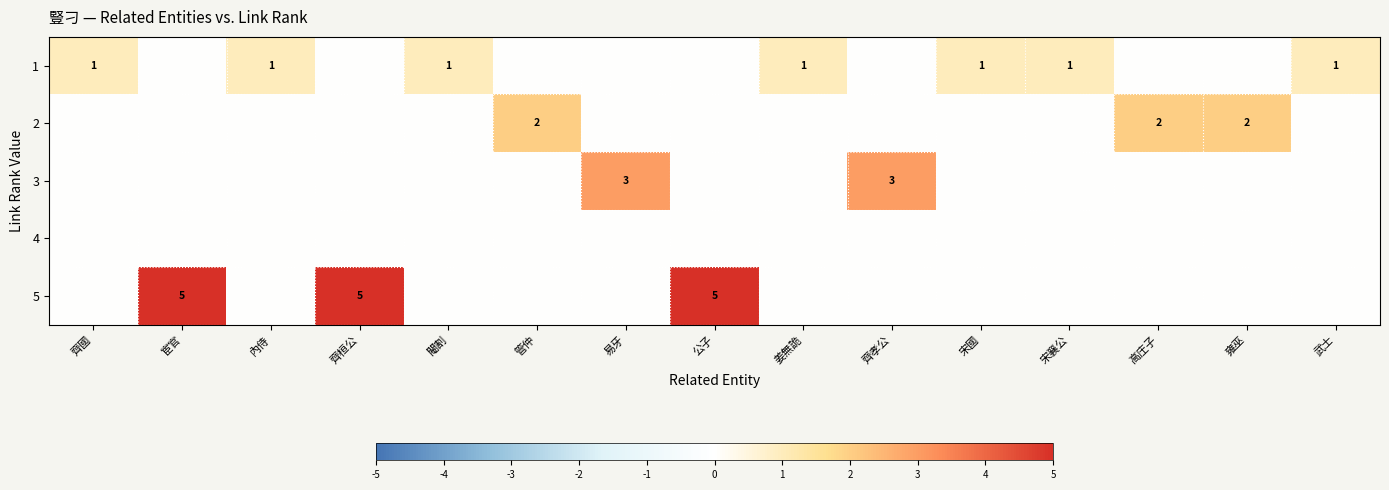

The 1 series shows 2 at 姜無詭. True or false?

False